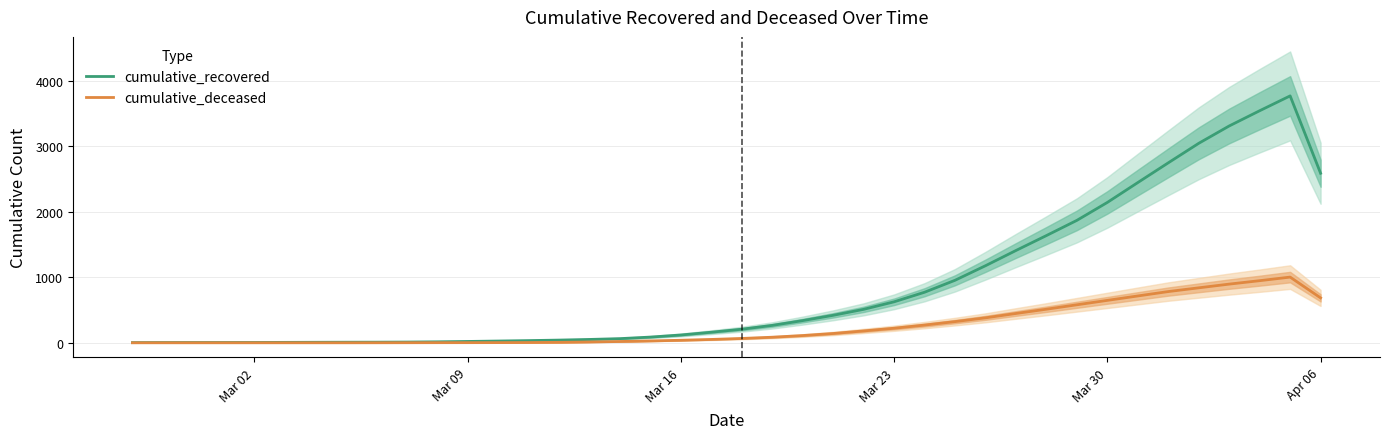

What is the maximum value for cumulative_recovered?

3766.0